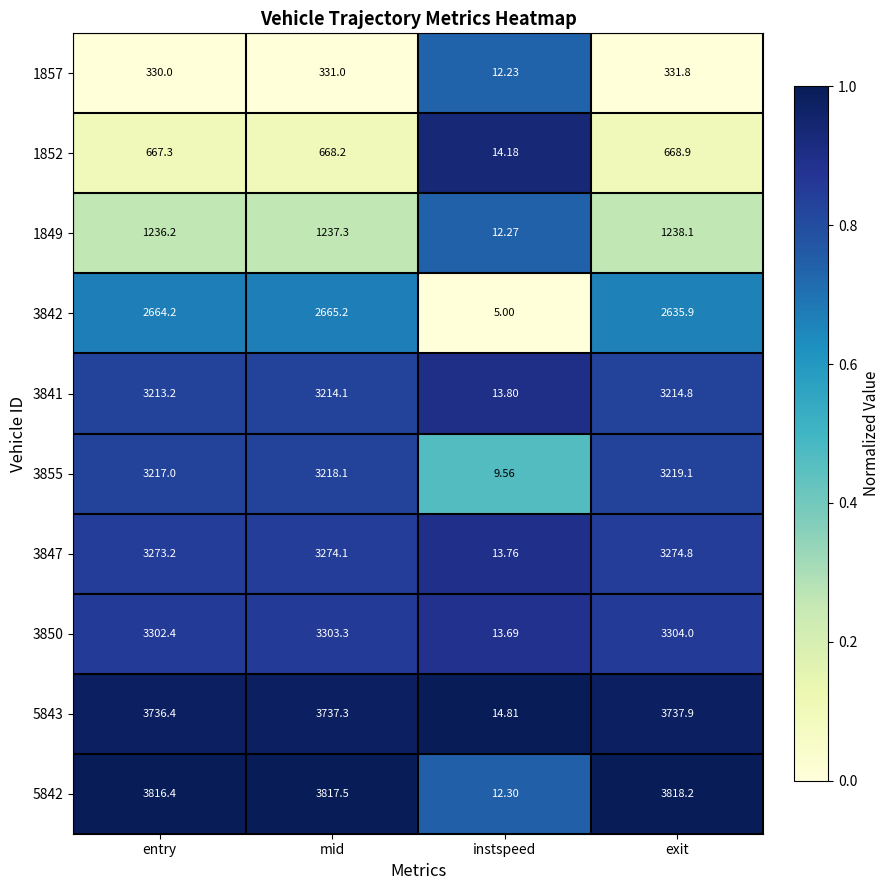

Count the number of categories in the chart.

4